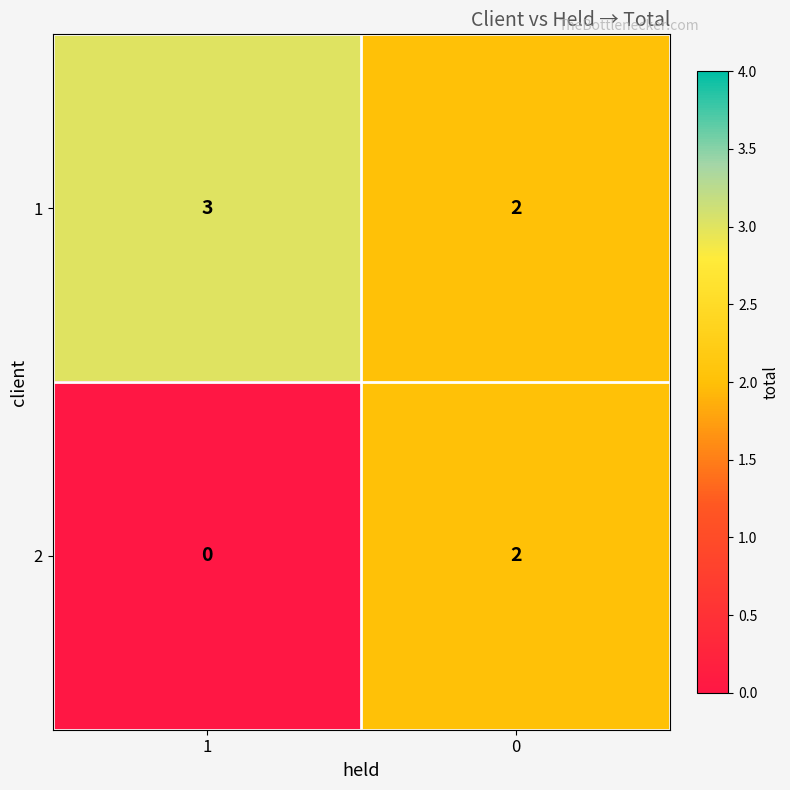

Which series has the largest total across all categories?

1